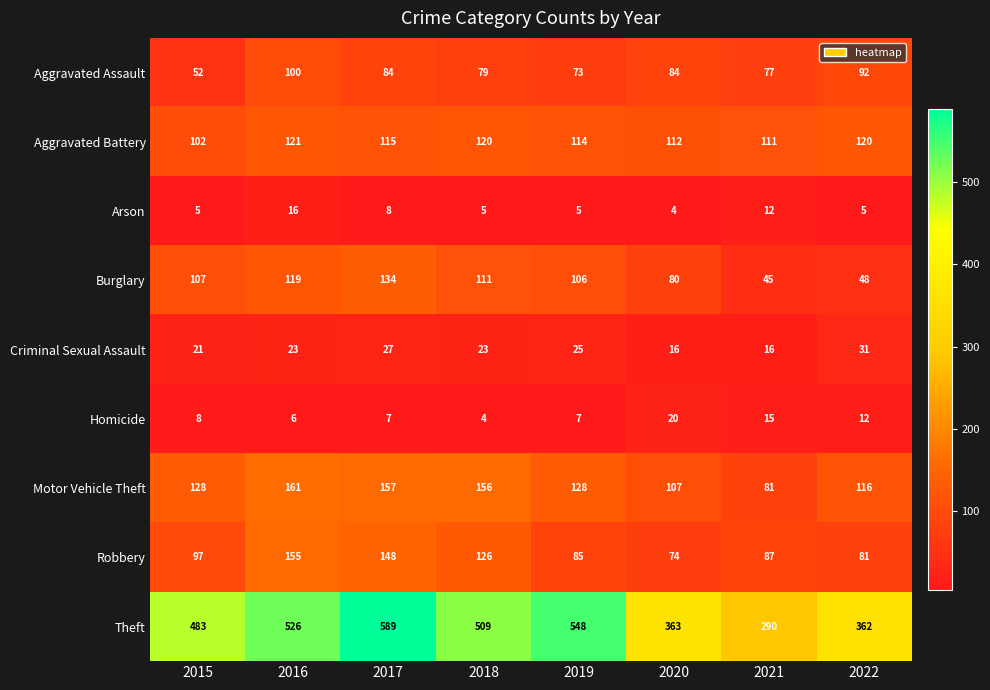

True or false: Motor Vehicle Theft has a value of 107 at 2020.

True